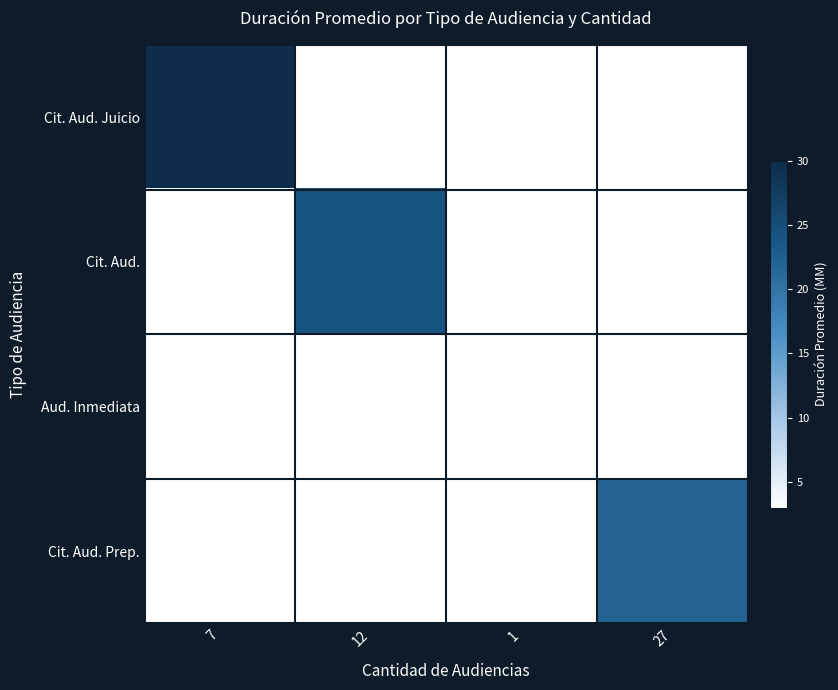

At how many categories does at least one series exceed 23?

2